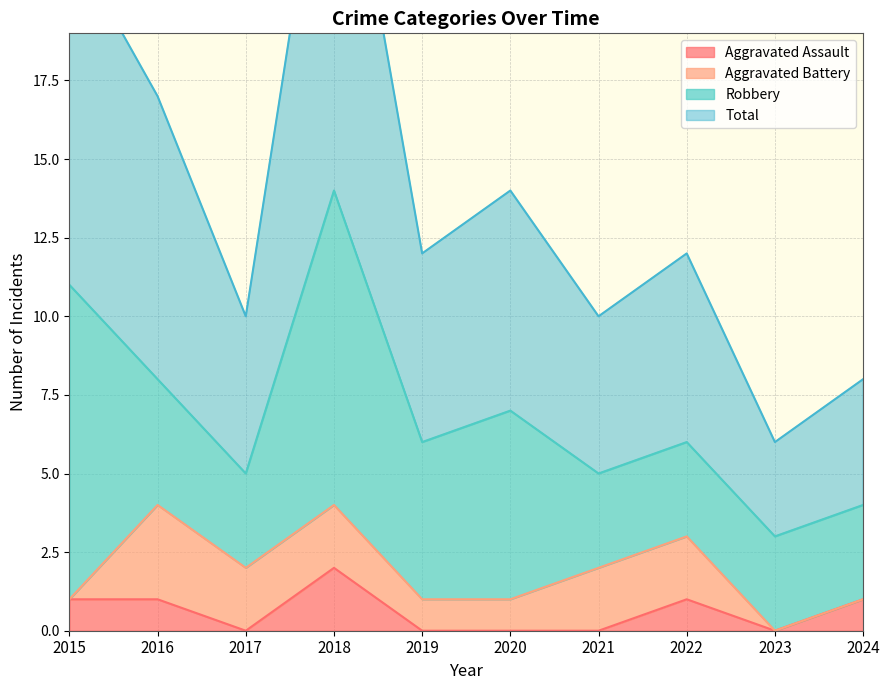

True or false: Total and Aggravated Assault intersect in this chart.

False